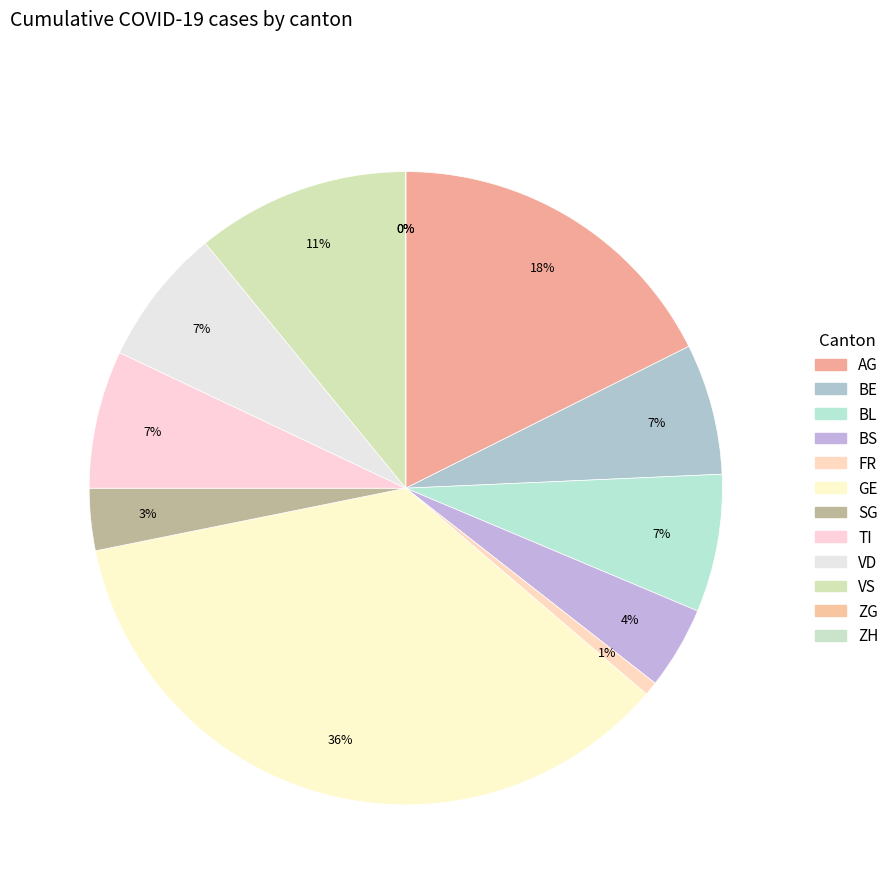

Approximately how many times larger is the value at SG compared to FR?

4.5